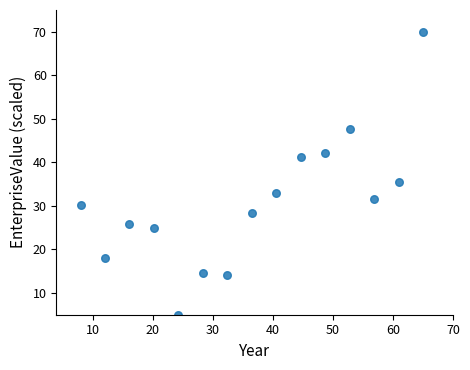

What is the range of Y values (max minus min)?

65.0